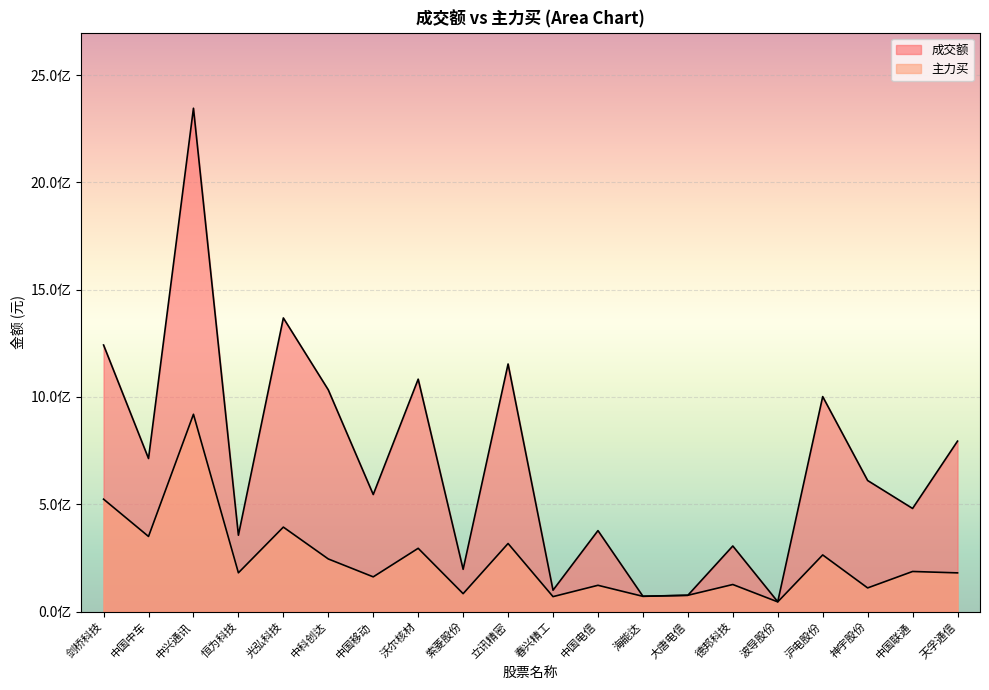

At which label does 主力买 reach its peak?

中兴通讯